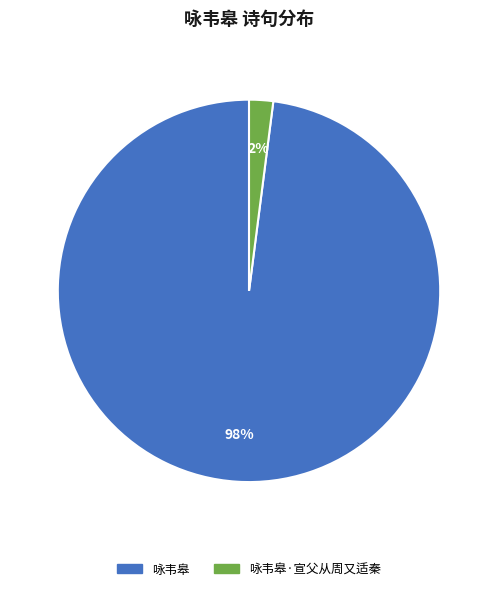

To the nearest percent, what is the average slice percentage?

50%